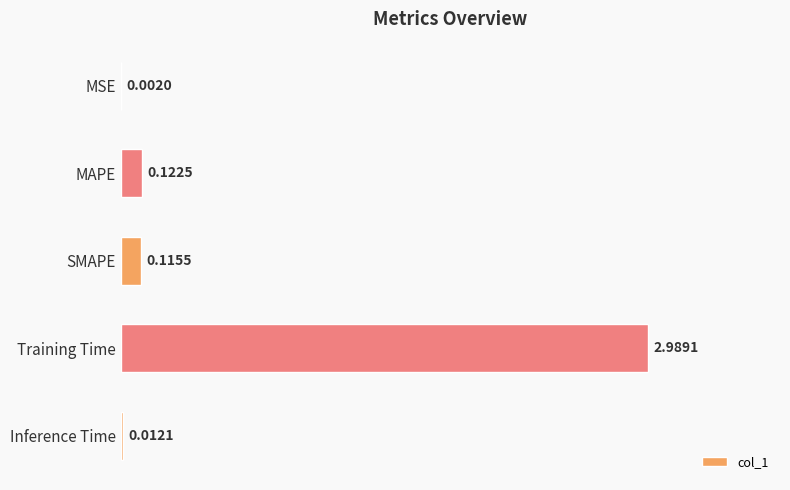

Between MSE and Training Time, which is larger?

Training Time